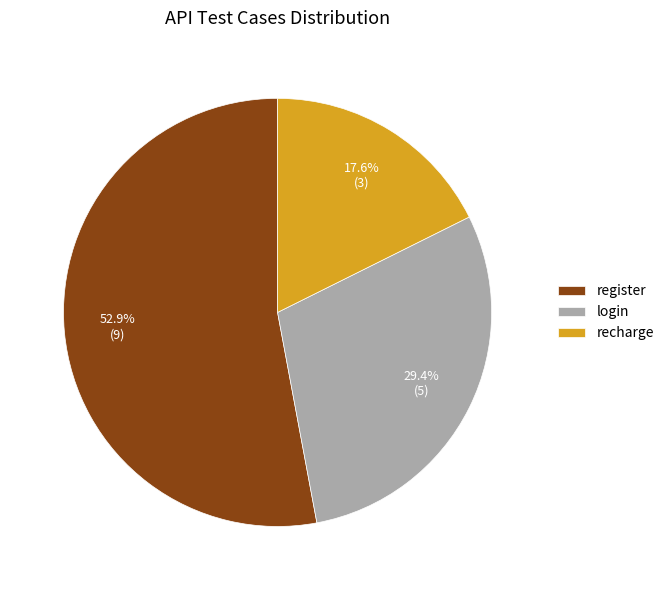

Rank the categories by value from highest to lowest.

register, login, recharge